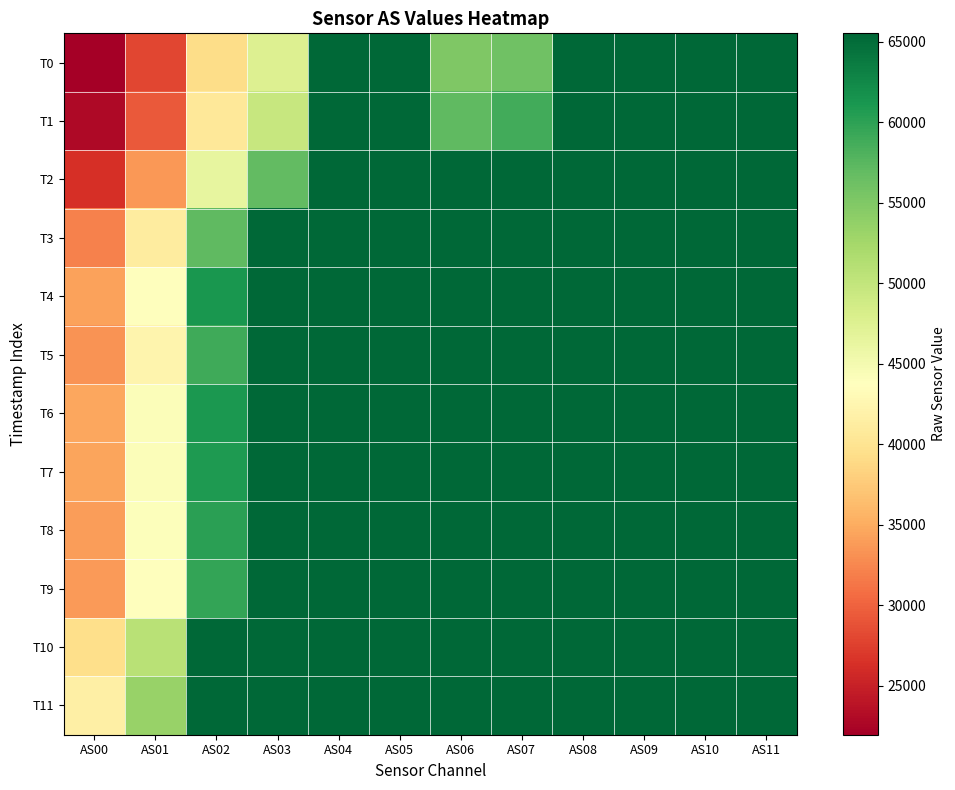

Which series has the widest spread of values?

T0